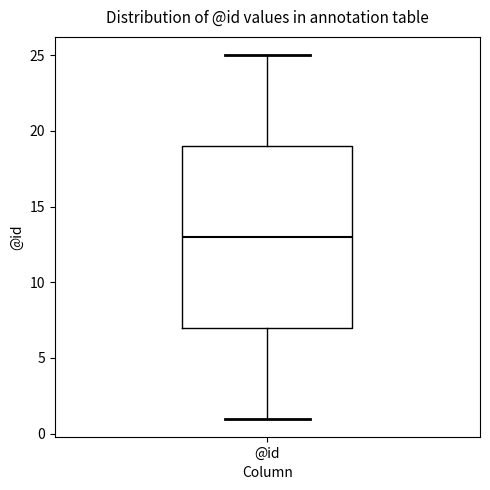

Where is the lower edge of the box for @id on the y-axis? The values are not printed on the chart, so give them approximately, as read against the axis.

7